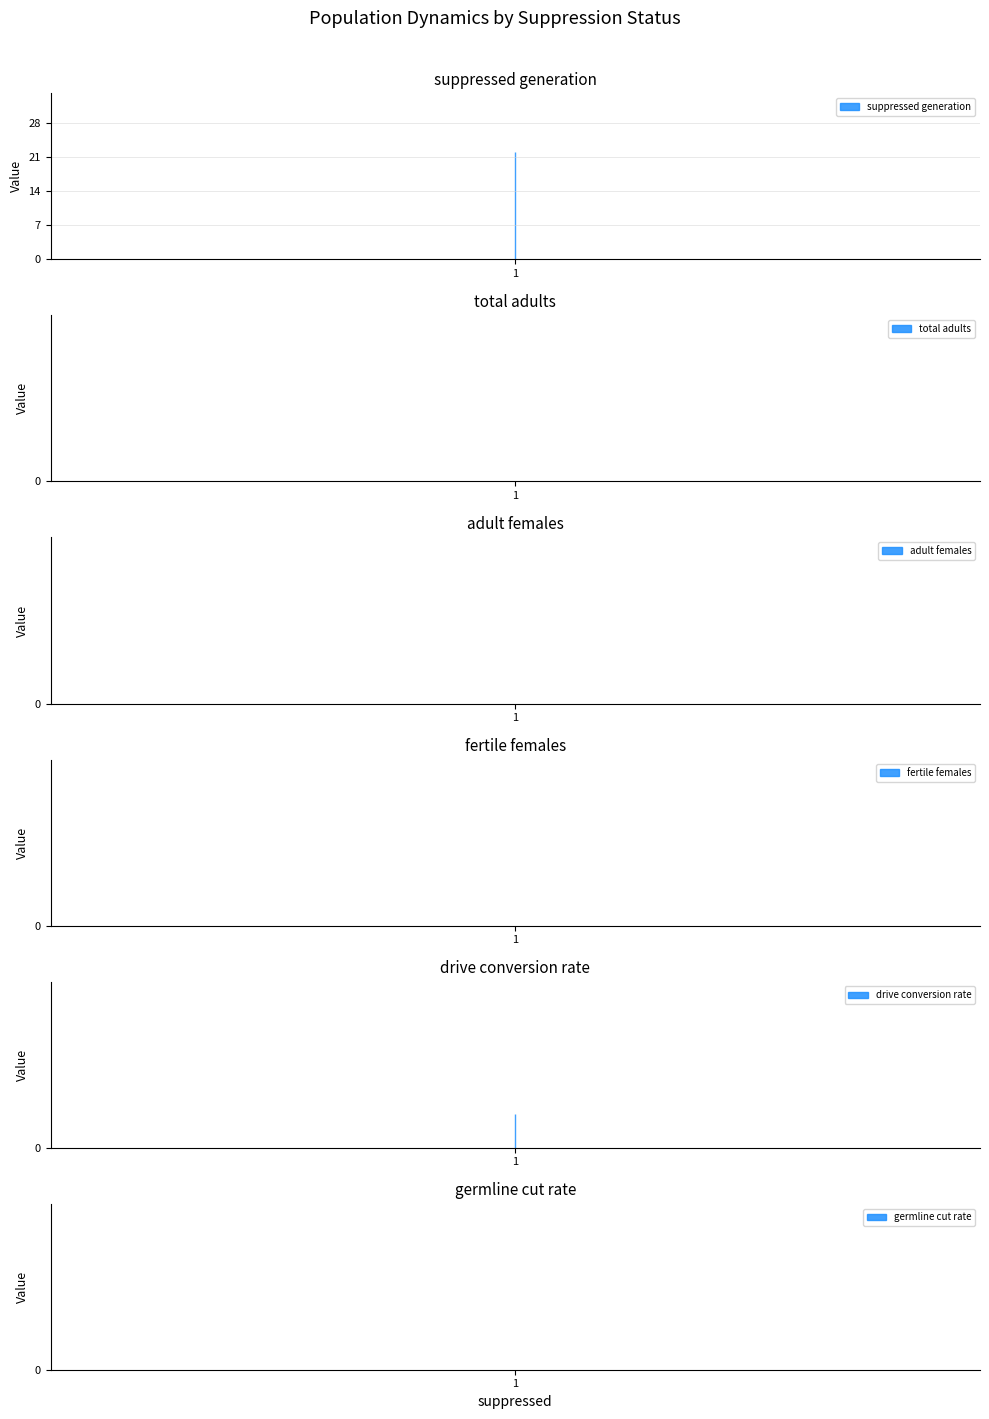

At which label is suppressed generation closest to 22?

1